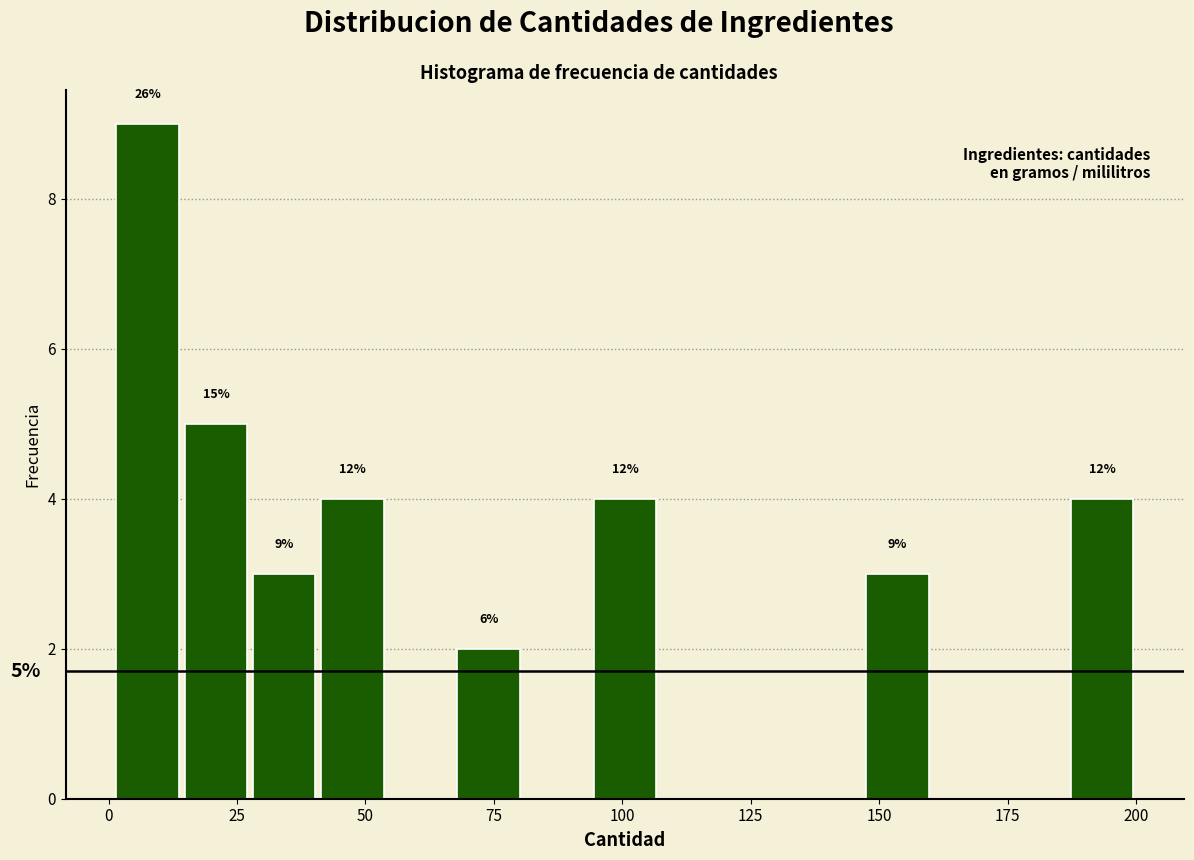

Read against the x-axis, roughly where is the centre of the tallest bar?

10